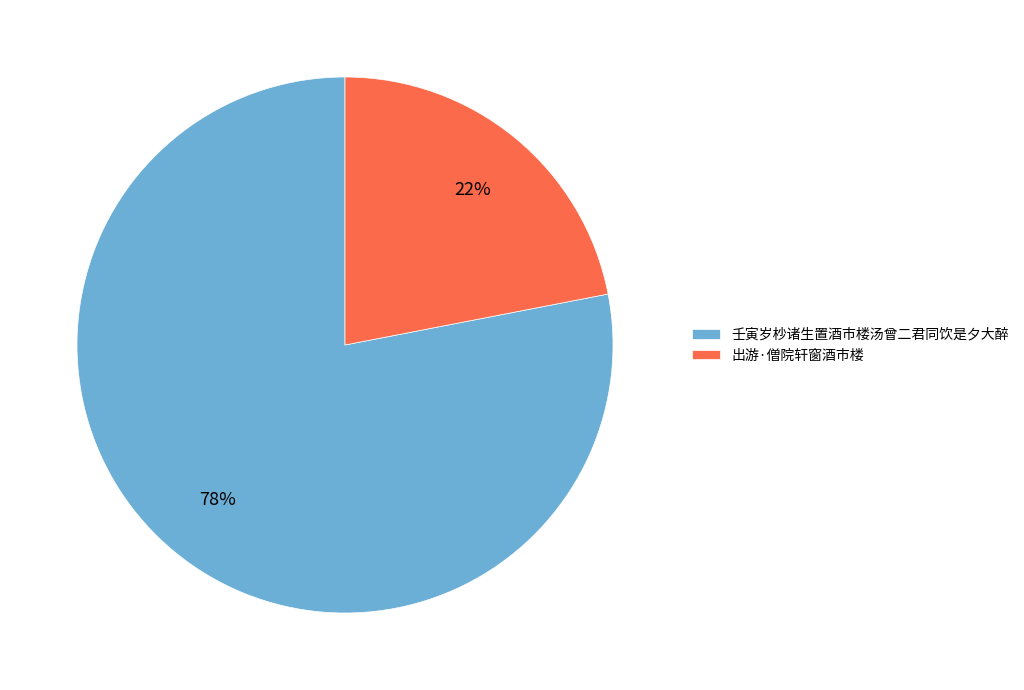

What percentage is the 出游·僧院轩窗酒市楼 slice, to the nearest percent?

22%